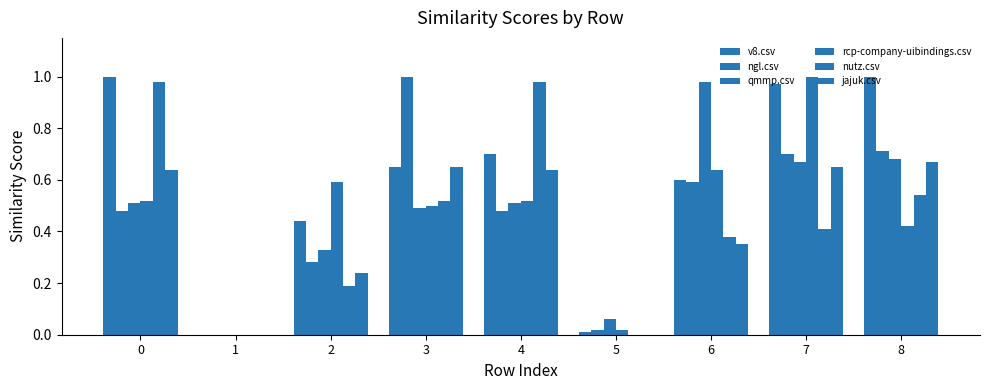

Count the number of data series in this chart.

6